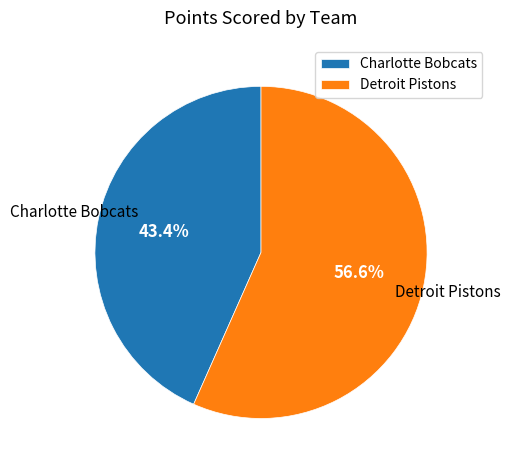

Which has a higher value, Charlotte Bobcats or Detroit Pistons?

Detroit Pistons